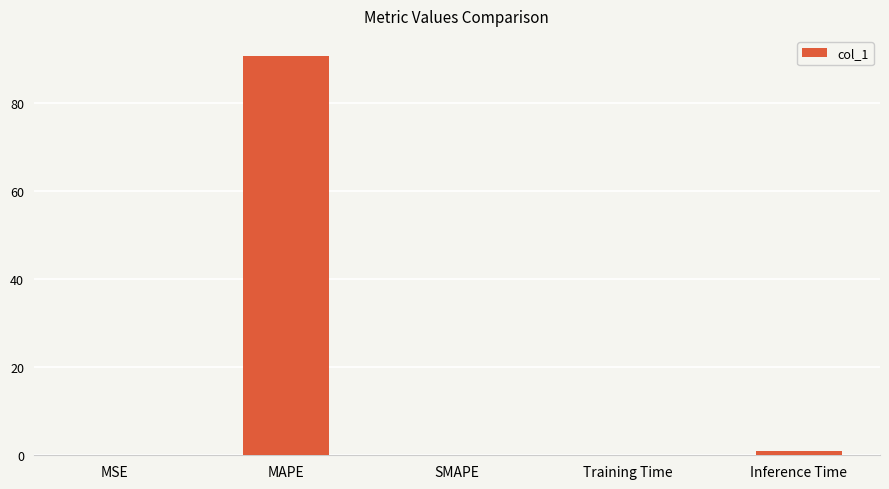

True or false: the data shows 0.1 at Training Time.

True